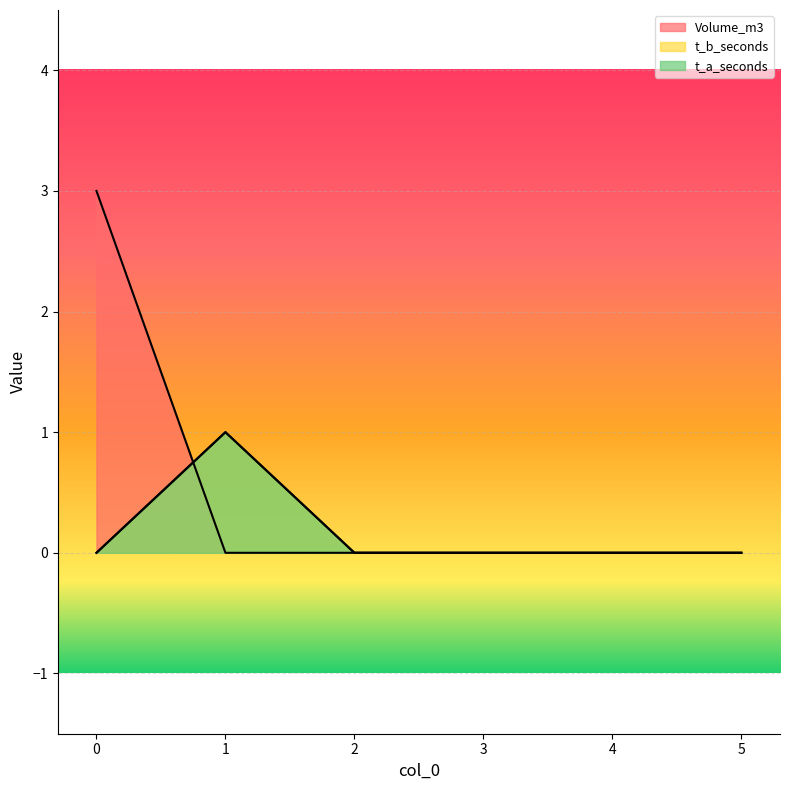

True or false: t_b_seconds has more than 1 interior local peaks.

False